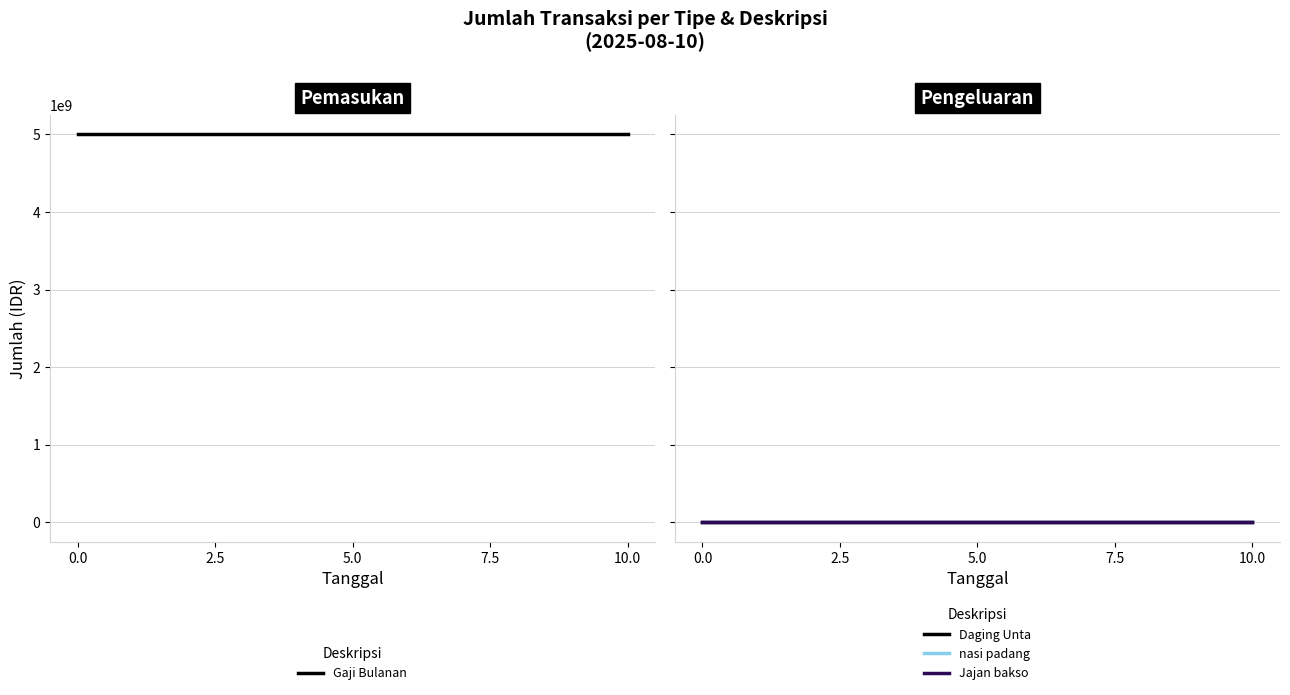

What is the sum of the Daging Unta values at 10.0 and 0.0?

-2000000